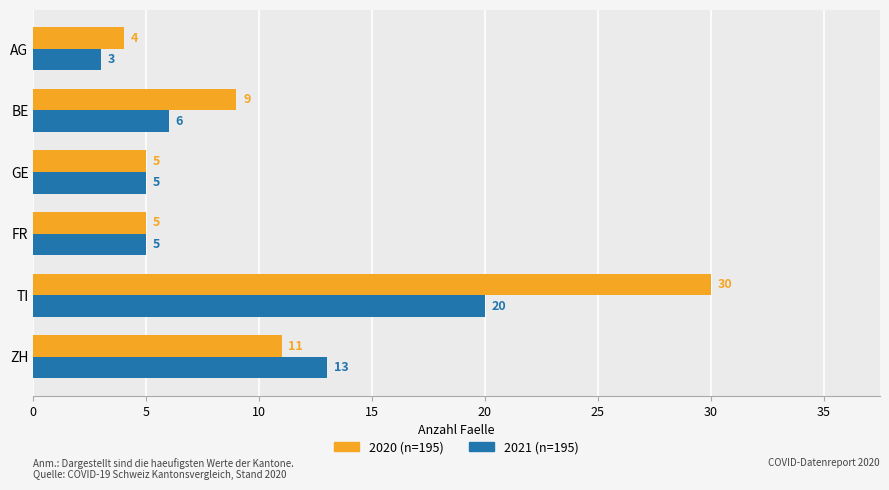

List the series in order of their overall mean, lowest first.

2021 (n=195), 2020 (n=195)